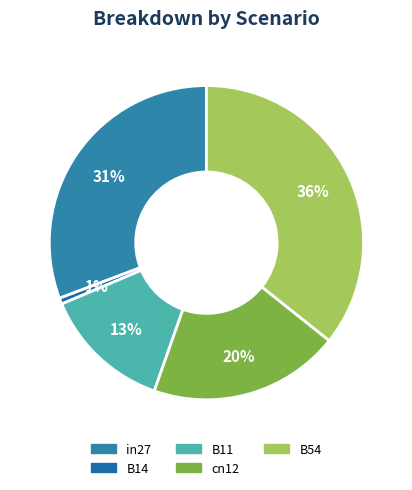

To the nearest percent, what is the difference between the largest and smallest slice percentages?

35%